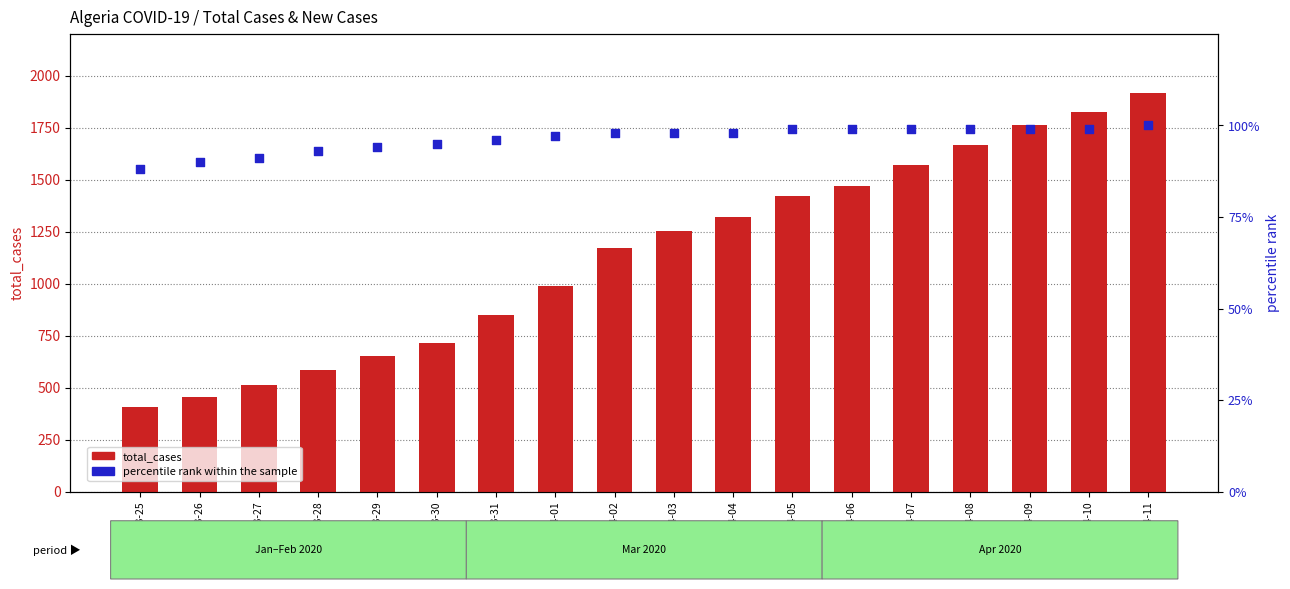

Which series reaches the maximum Y coordinate?

total_cases